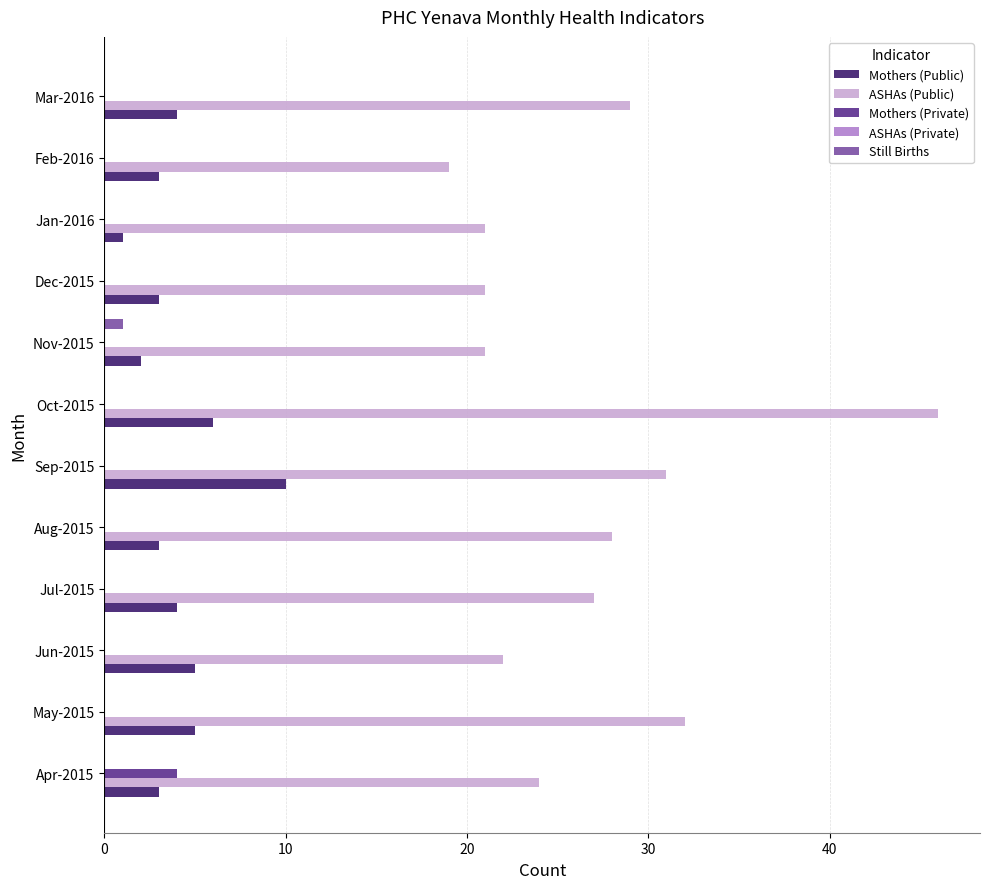

What is the greatest value displayed?

46